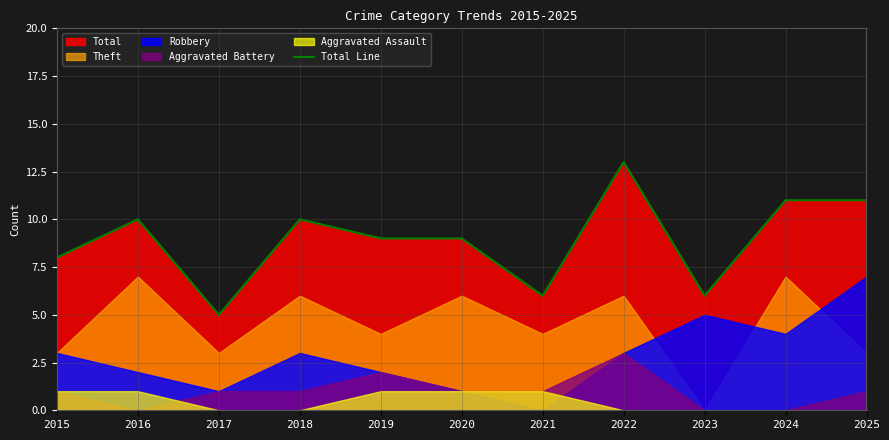

How many interior local peaks (higher than both neighbors) does the data have?

3